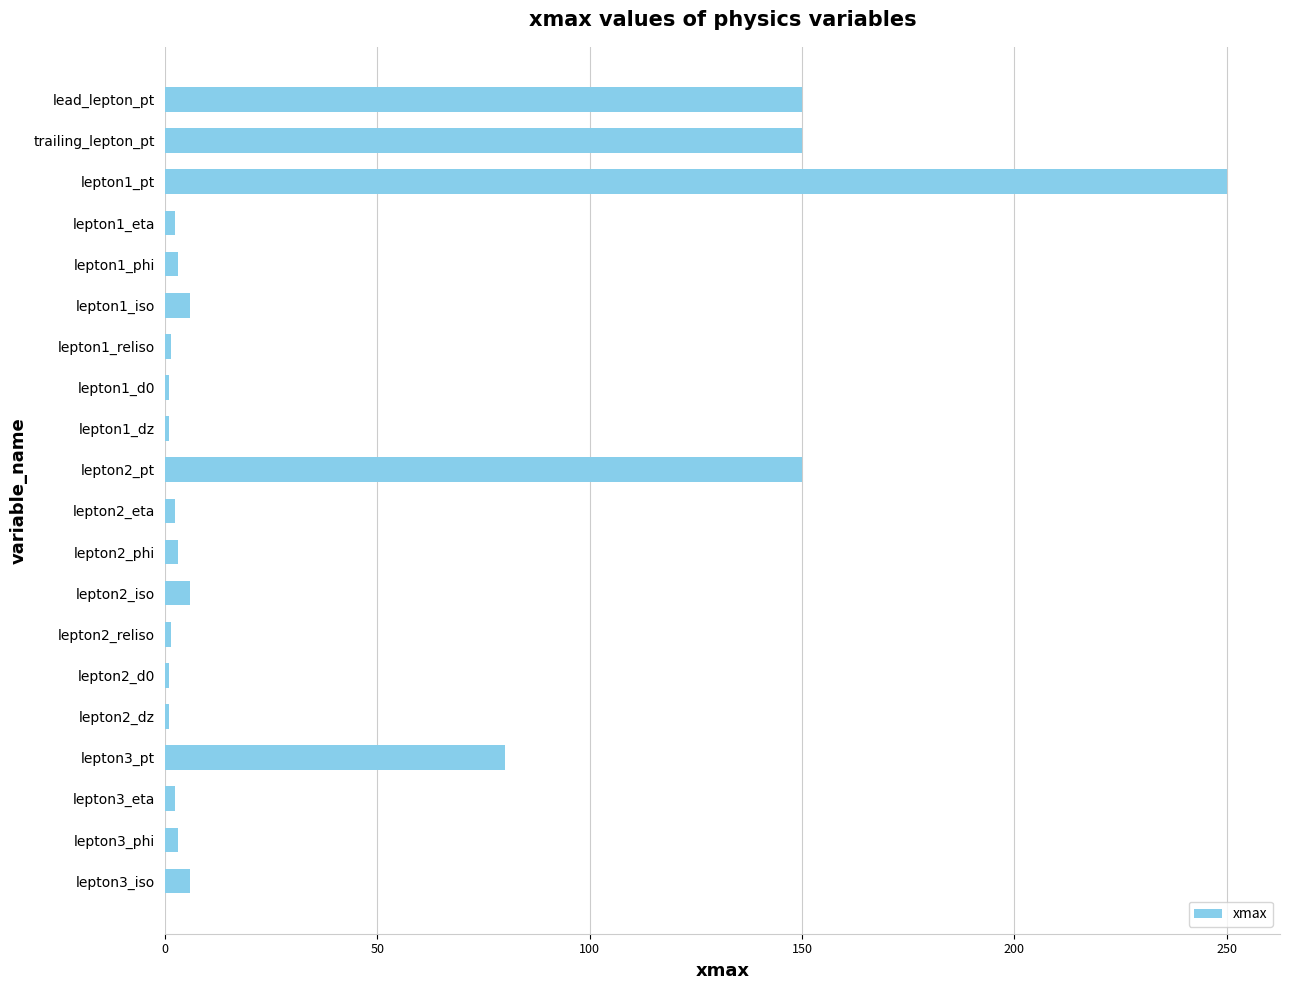

Which label corresponds to the largest value in the chart?

lepton1_pt